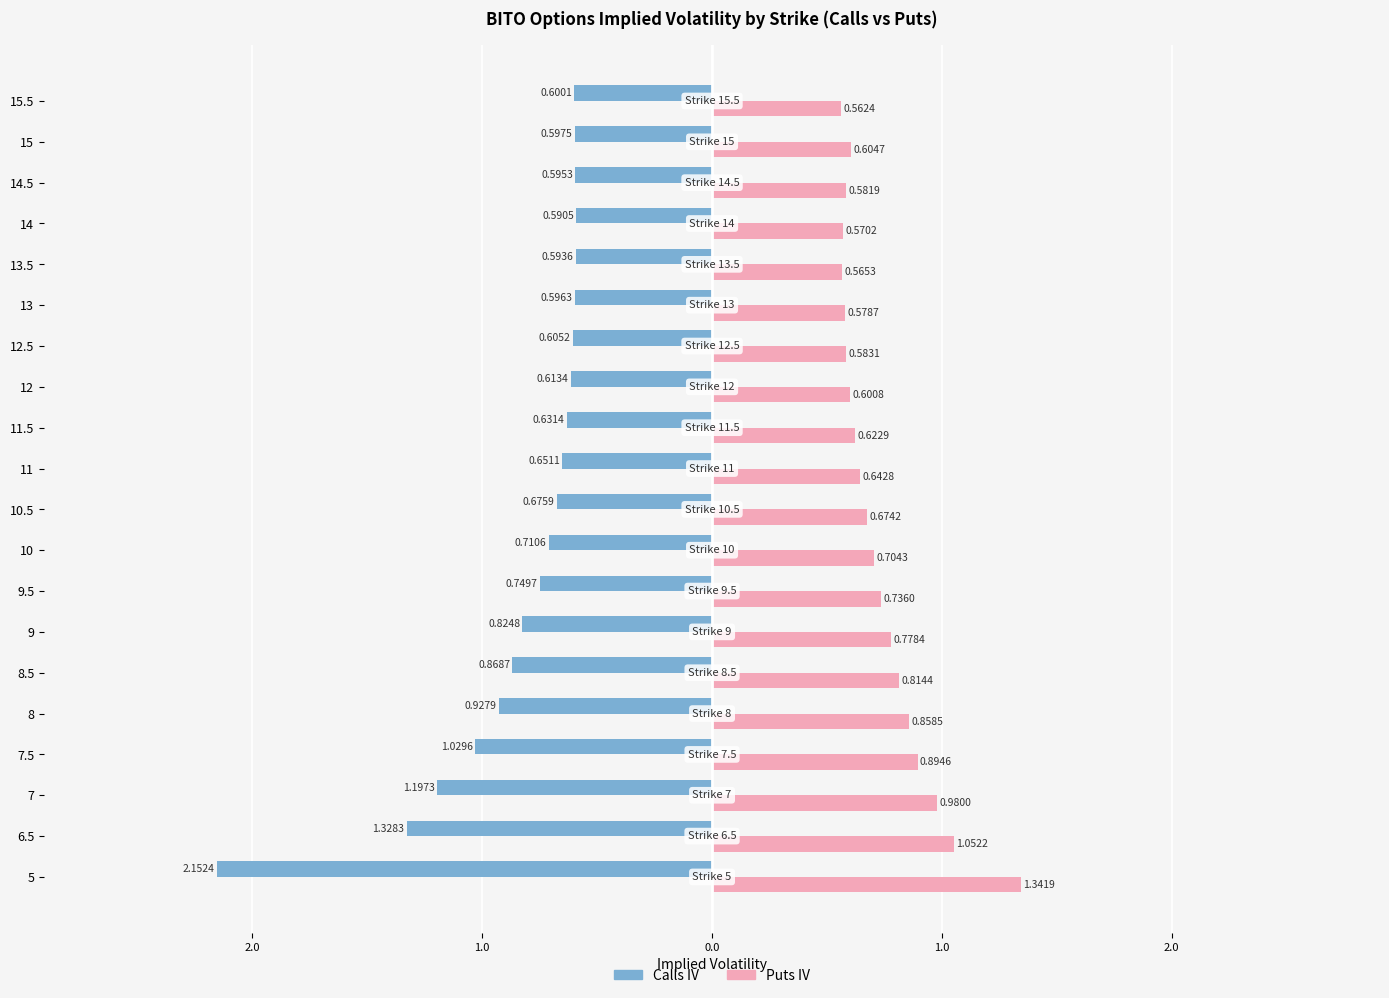

What are all the series names shown in the legend?

Calls IV, Puts IV